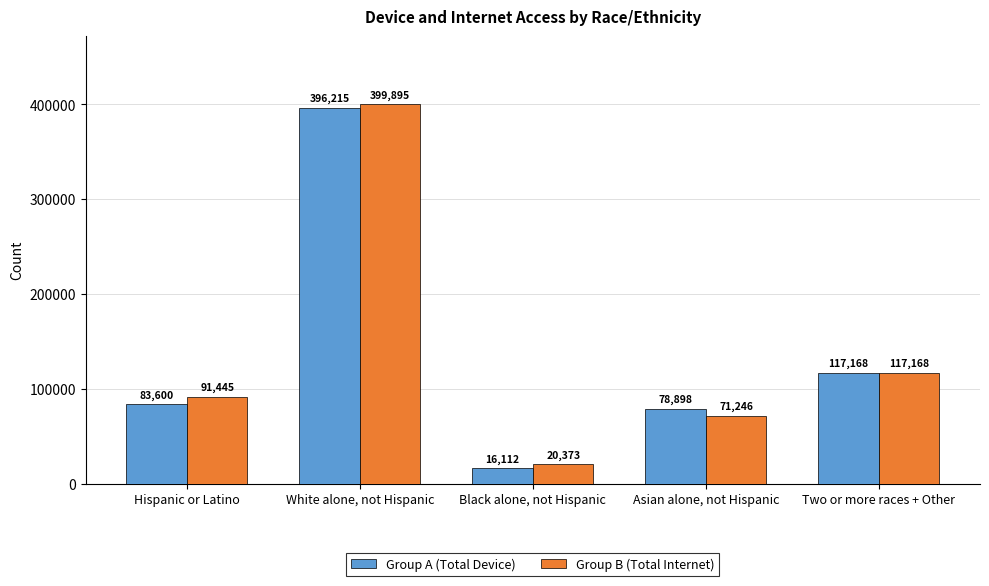

Reading left to right, transcribe all the data shown in this chart.

Group A (Total Device): Hispanic or Latino=83600	White alone, not Hispanic=396215	Black alone, not Hispanic=16112	Asian alone, not Hispanic=78898	Two or more races + Other=117168
Group B (Total Internet): Hispanic or Latino=91445	White alone, not Hispanic=399895	Black alone, not Hispanic=20373	Asian alone, not Hispanic=71246	Two or more races + Other=117168